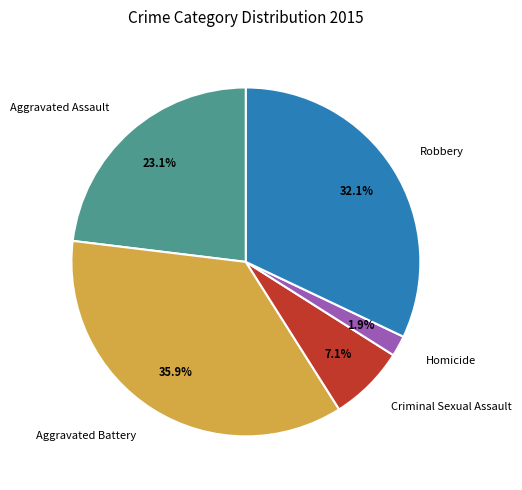

What is the ratio of the value at Aggravated Assault to the value at Aggravated Battery?

0.6